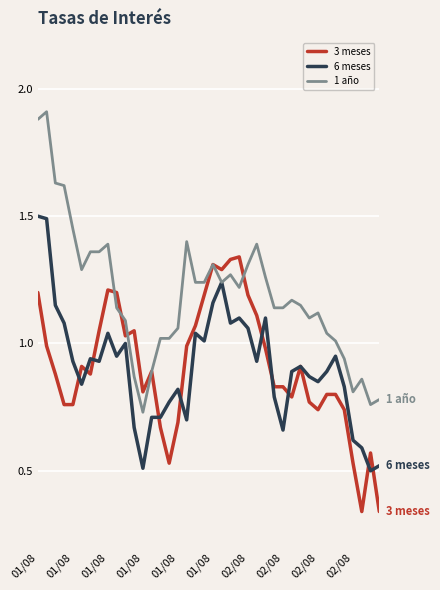

Which series has the largest range (max minus min)?

1 año